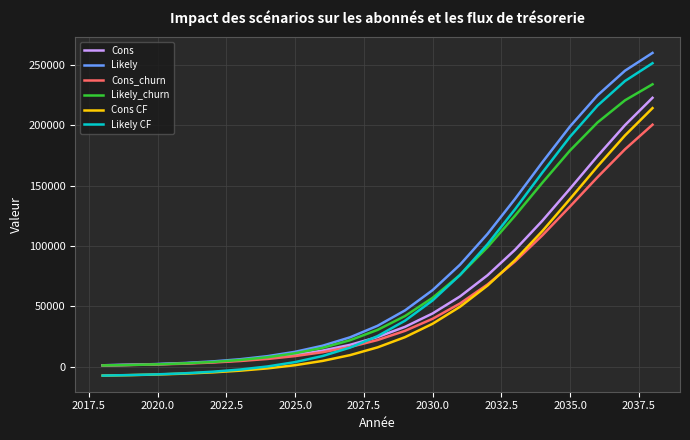

True or false: Likely and Likely CF cross at least once.

False